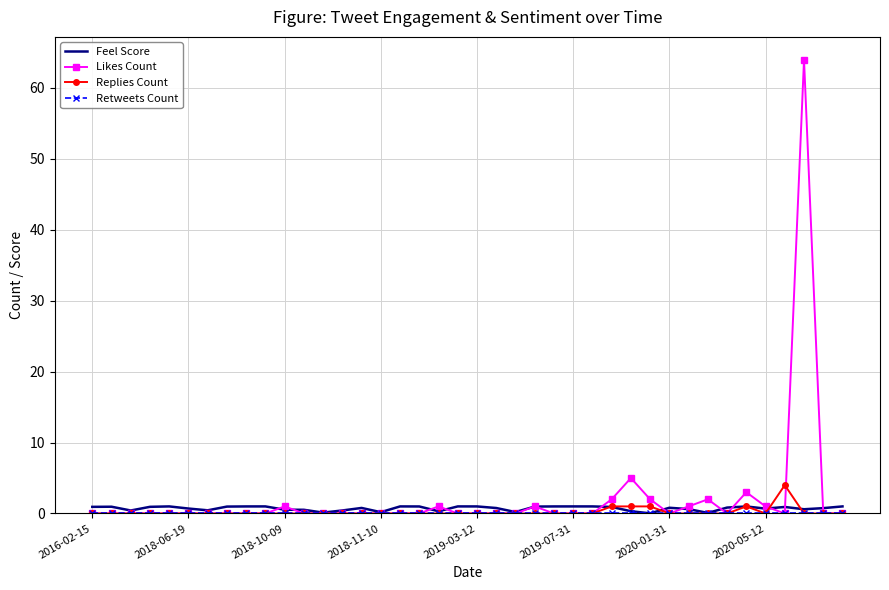

What is the maximum value shown in the chart?

64.0